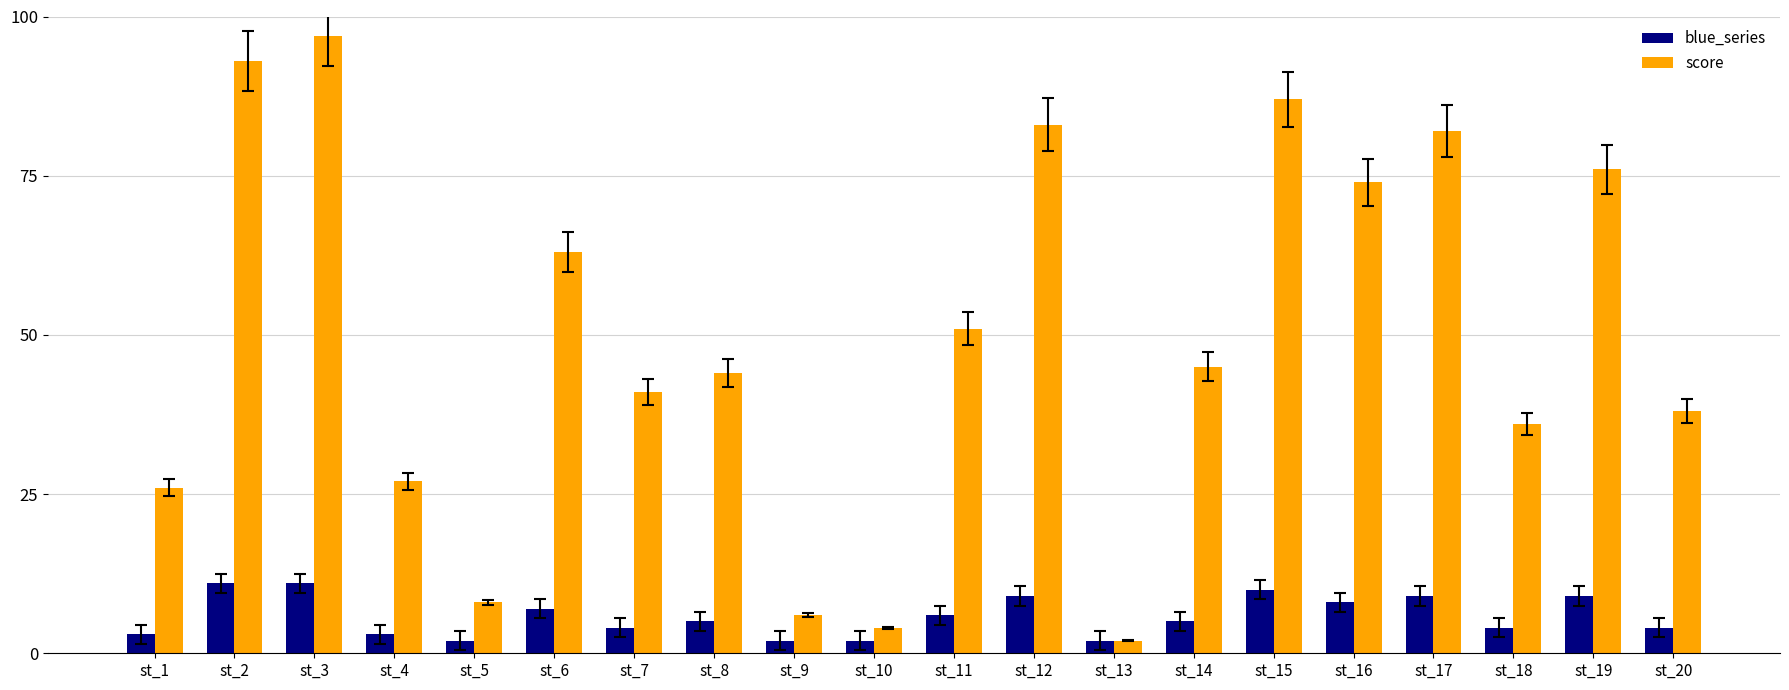

Reading left to right, extract all data points from this chart.

blue_series: 3	11	11	3	2	7	4	5	2	2	6	9	2	5	10	8	9	4	9	4
score: 26	93	97	27	8	63	41	44	6	4	51	83	2	45	87	74	82	36	76	38